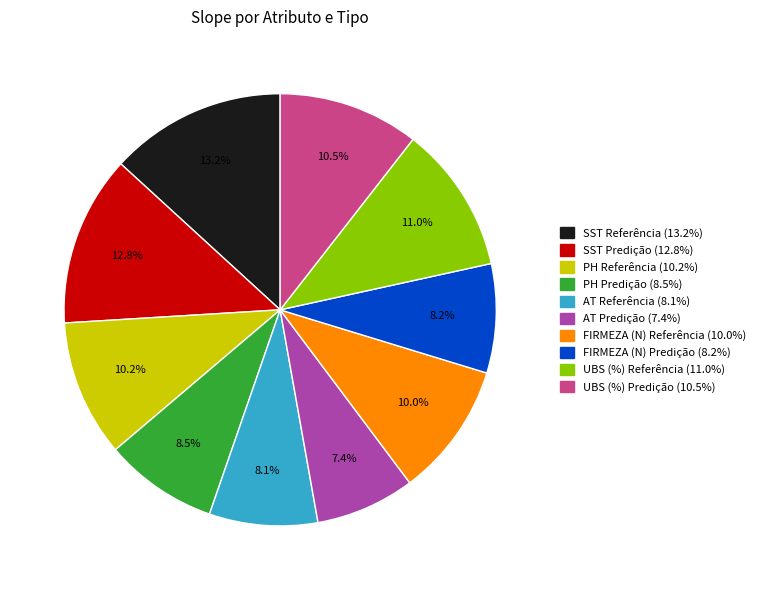

Is there a majority slice in this chart?

No